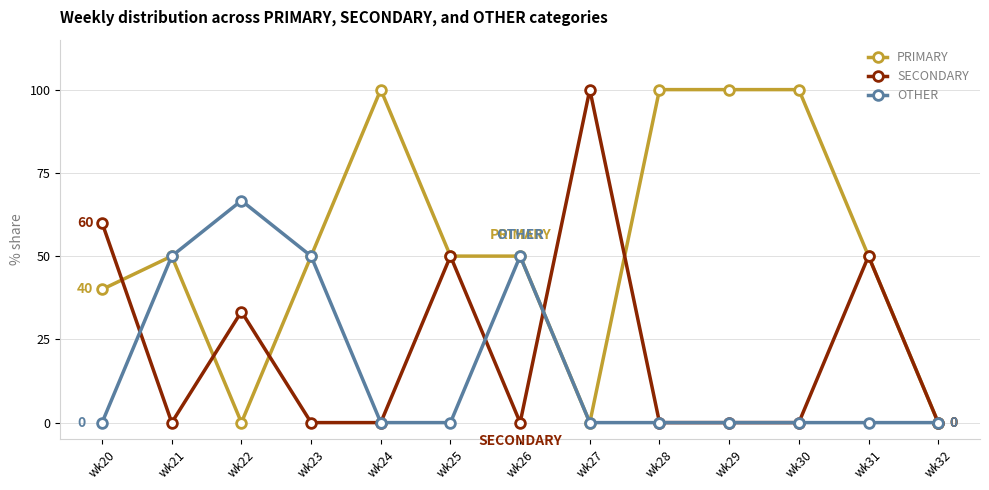

What are all the series names shown in the legend?

PRIMARY, SECONDARY, OTHER